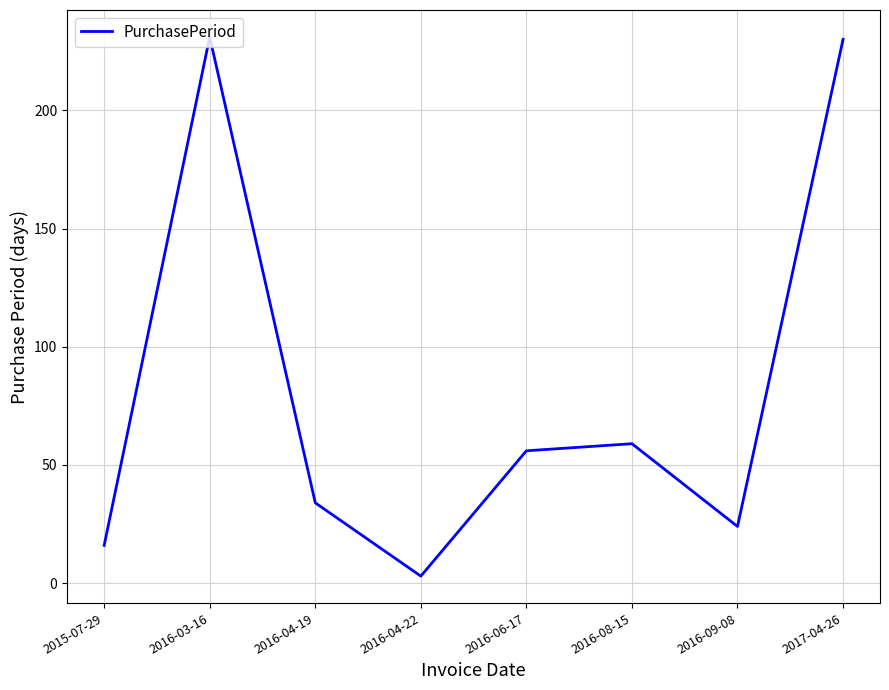

Which category has the lowest value across all series?

2016-04-22